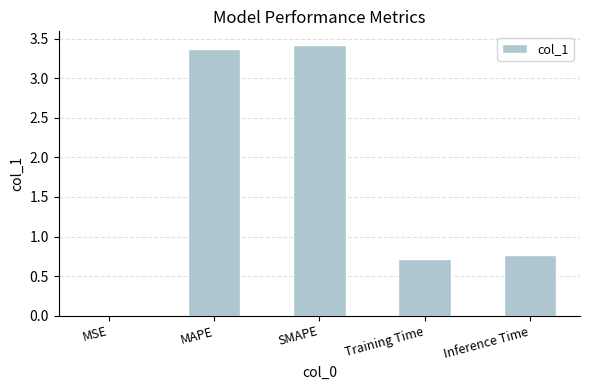

What is the approximate value at Training Time?

0.7